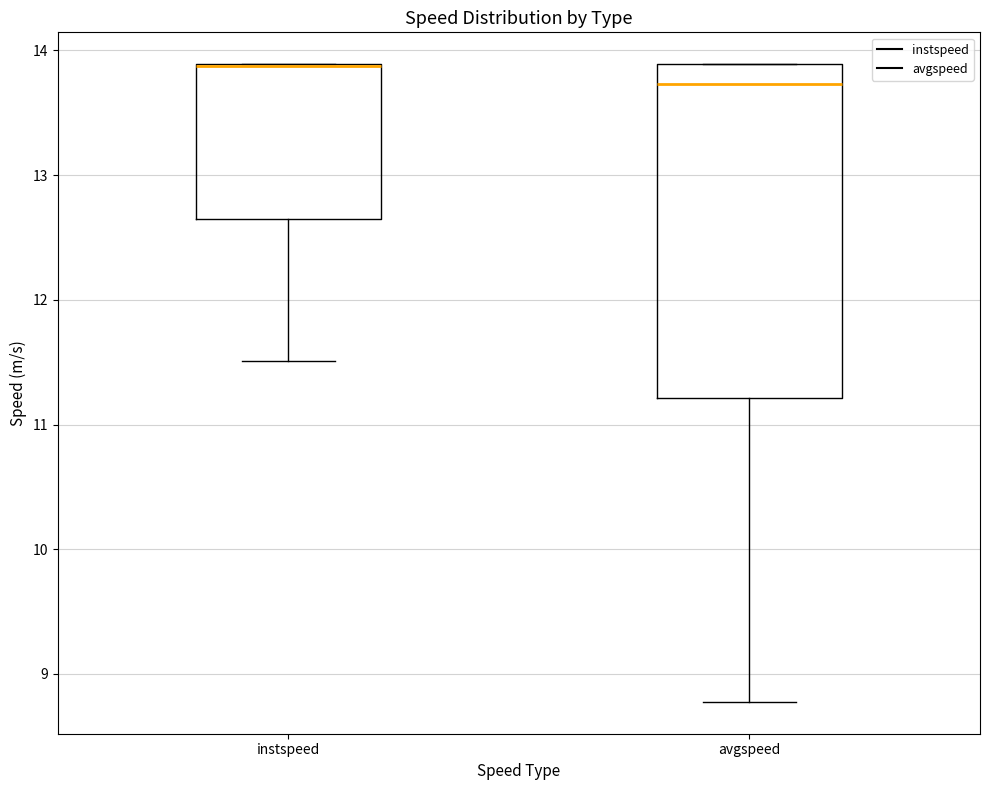

Reading left to right, transcribe this box plot: for each box, give where its median line is, the range the box spans, and where its two whiskers end, as read against the y-axis. The values are not printed on the chart, so give them approximately, as read against the axis.

instspeed: median 13.9 (drawn on the box's upper edge), box 12.7 to 13.9, whiskers 11.5 to 13.9
avgspeed: median 13.7, box 11.2 to 13.9, whiskers 8.8 to 13.9